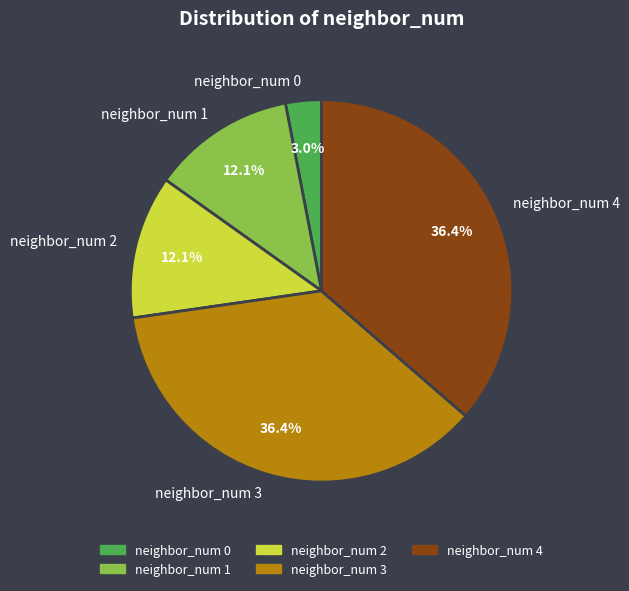

Is there a majority slice in this chart?

No